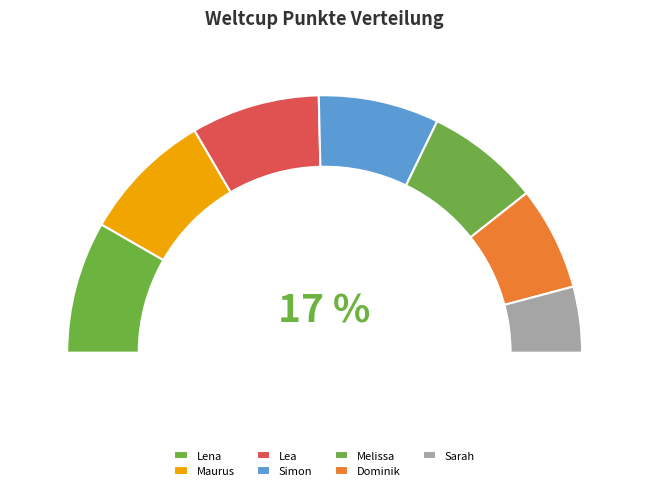

To the nearest percent, what is the difference between the Lena and Melissa slice percentages?

2%